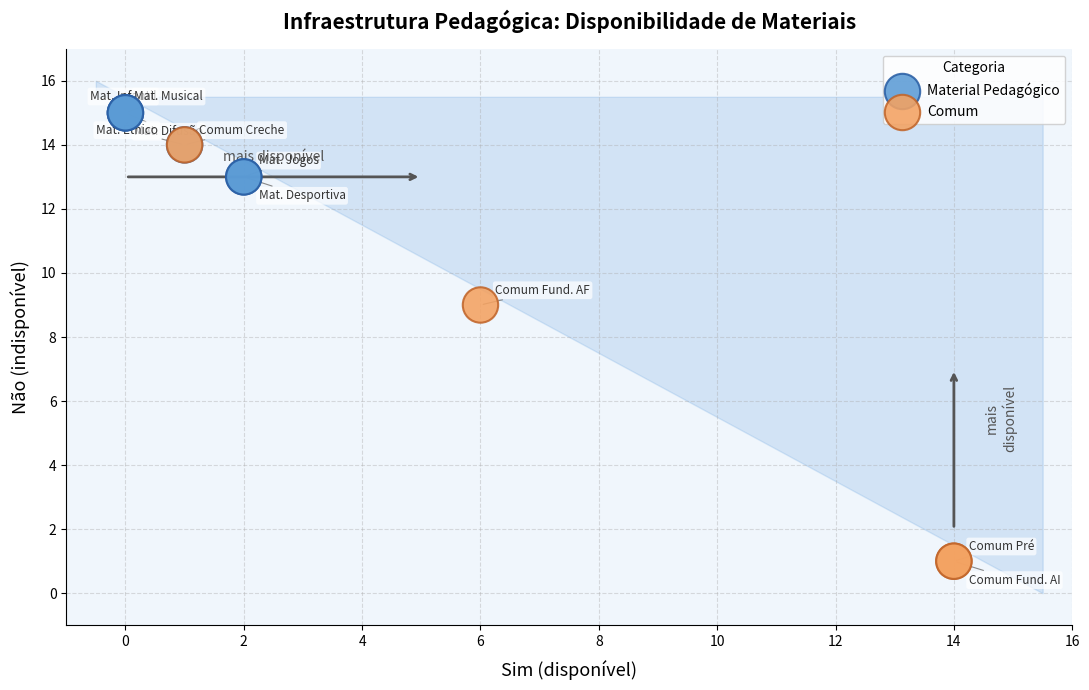

Which series has the largest Y range (max minus min)?

Comum